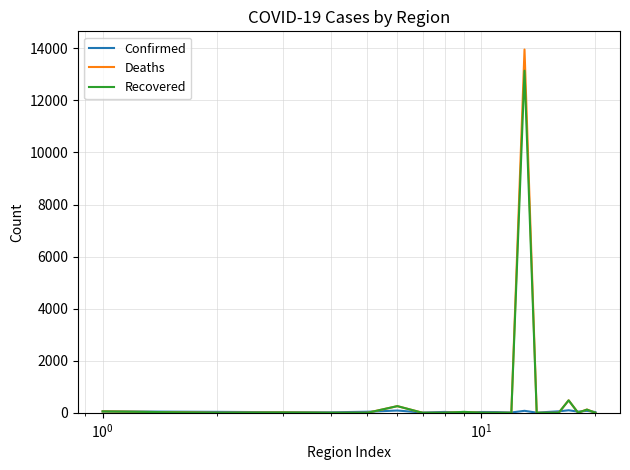

Which series has the widest spread of values?

Deaths